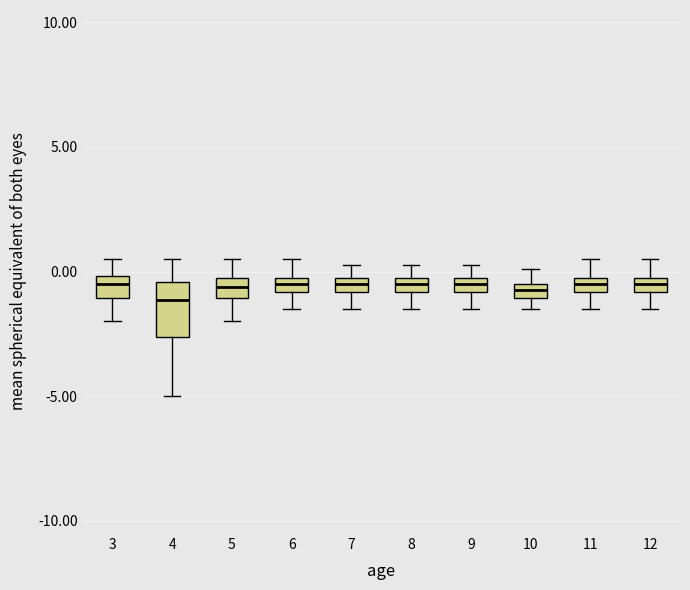

Where does the lower whisker of the box at x = 7 end on the y-axis? The values are not printed on the chart, so give them approximately, as read against the axis.

-1.5